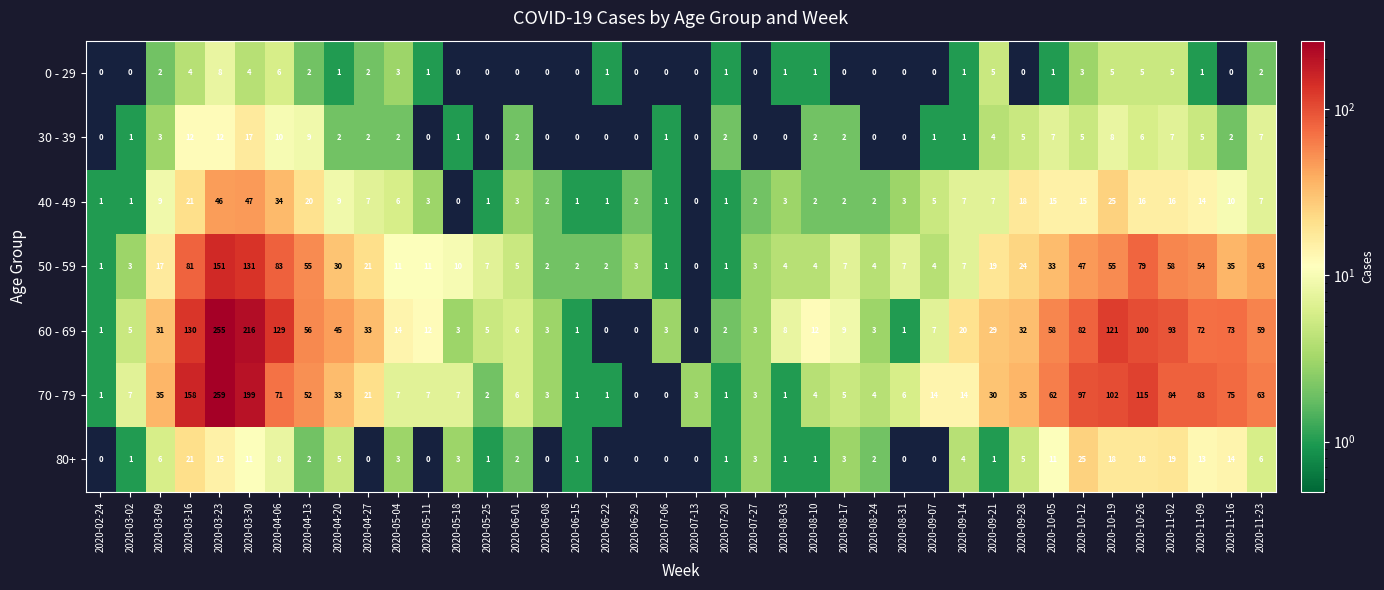

What is the difference between the maximum and second lowest values in the 60 - 69 series?

255